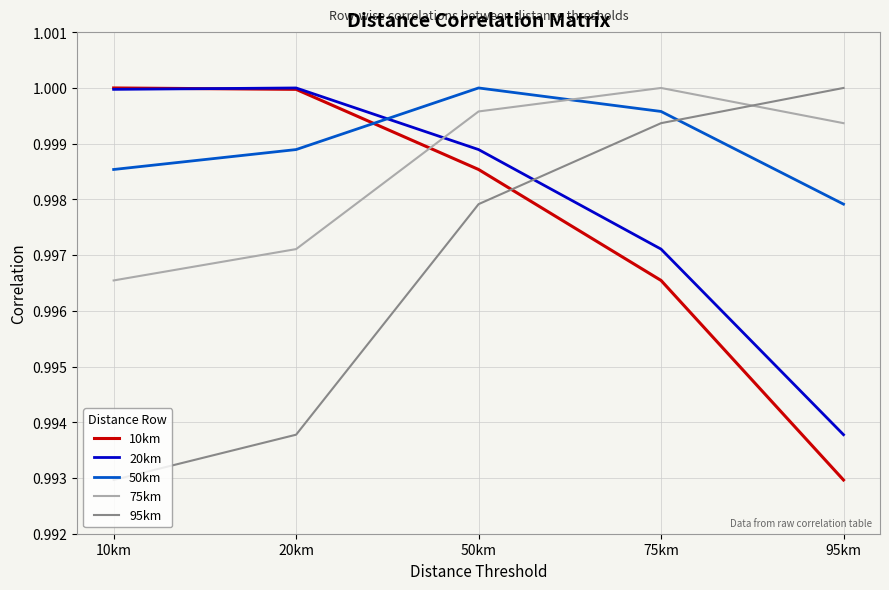

List the series in order of their overall mean, lowest first.

95km, 10km, 20km, 75km, 50km